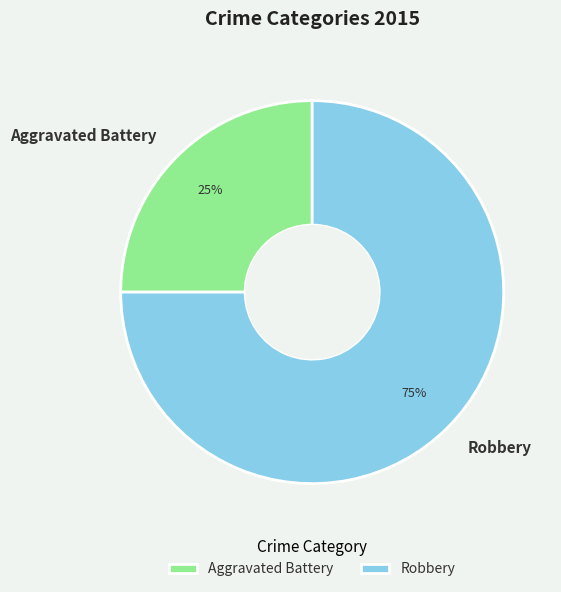

Which slice represents more than half of the pie?

Robbery